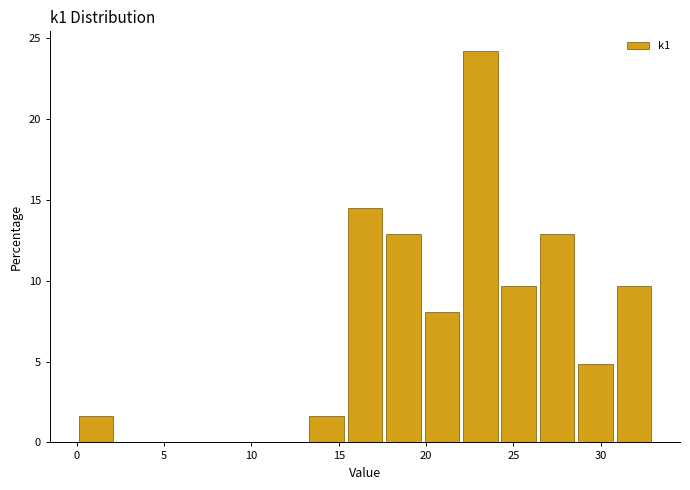

Over which range of the x-axis is the bar tallest?

22.0 to 24.2